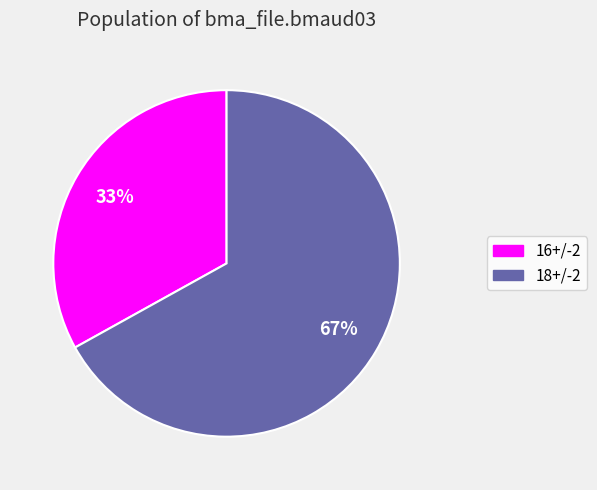

To the nearest percent, what is the average slice percentage?

50%